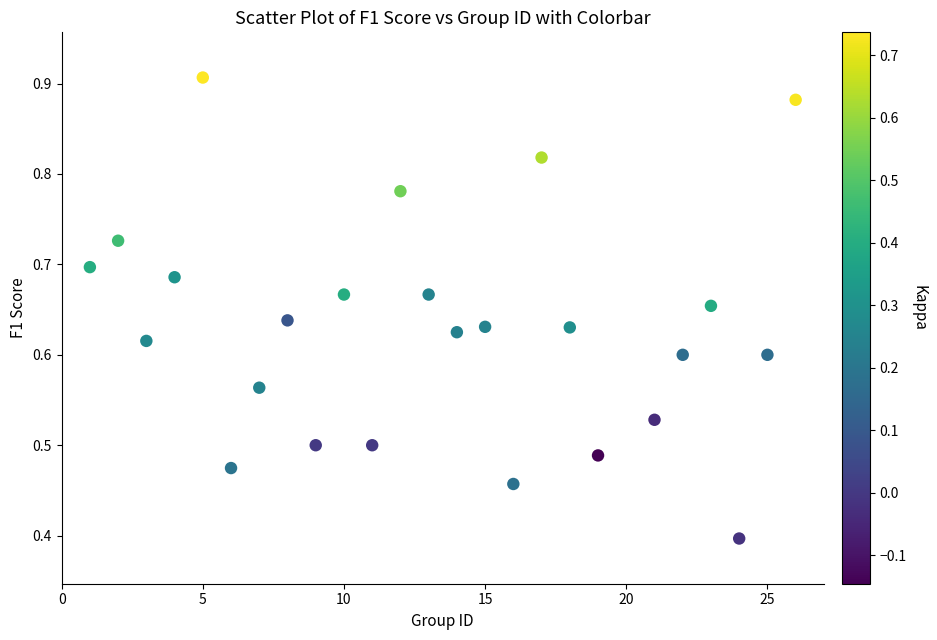

What is the range of X values (max minus min)?

25.0